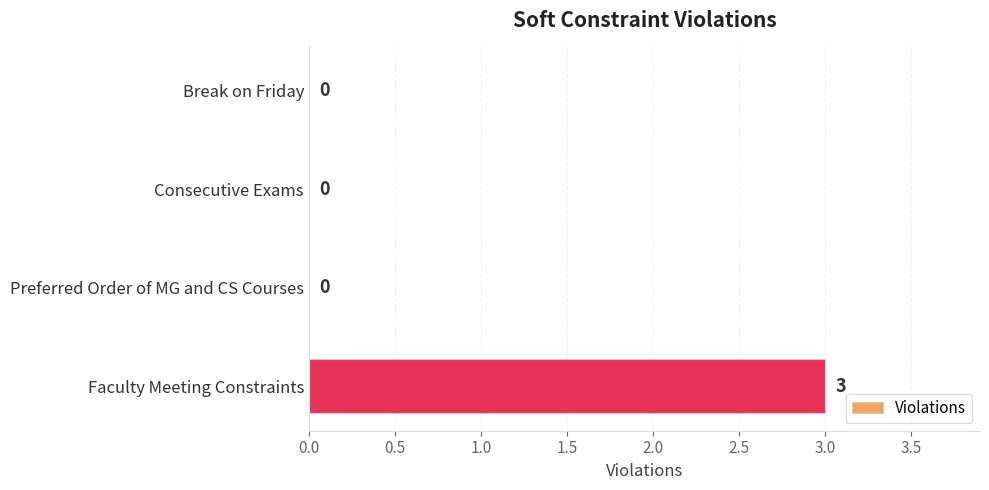

Is it true that the value at Faculty Meeting Constraints is 3?

True